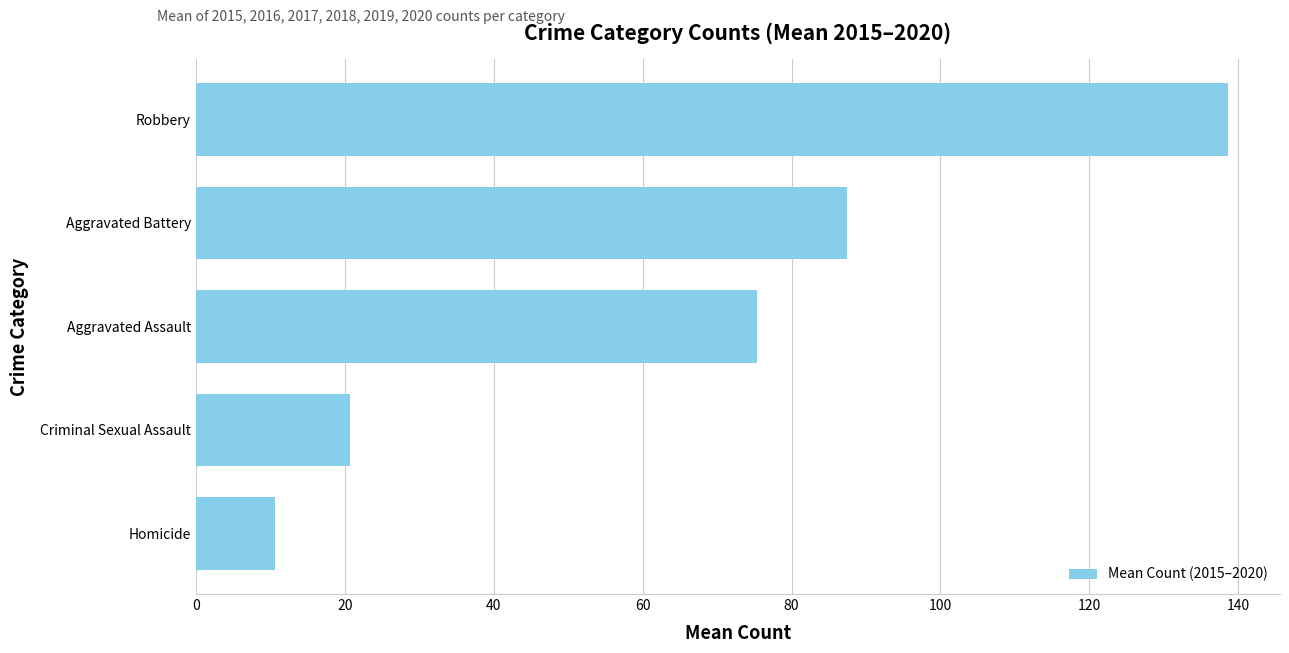

The value at Criminal Sexual Assault is 20.7. True or false?

True